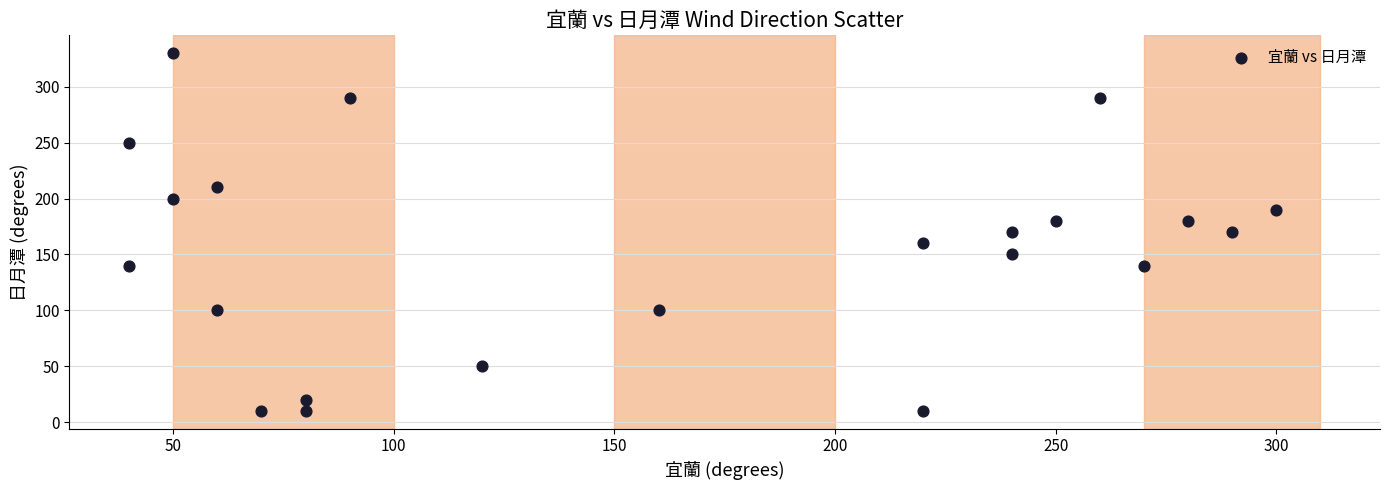

What is the range of Y values (max minus min)?

320